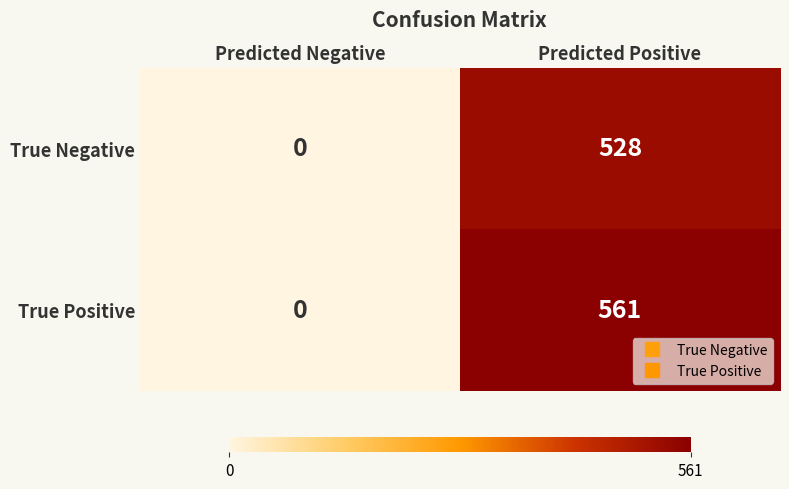

How many data points does each series have?

2